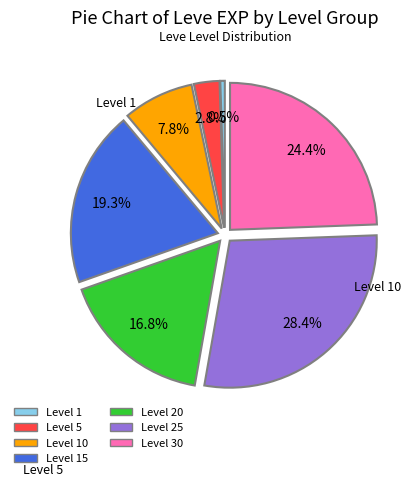

Does any single category account for the majority?

No